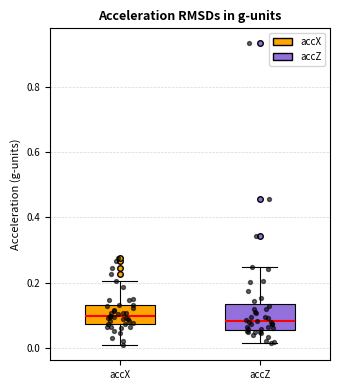

Which box is the tallest, from its lower edge to its upper edge?

accZ